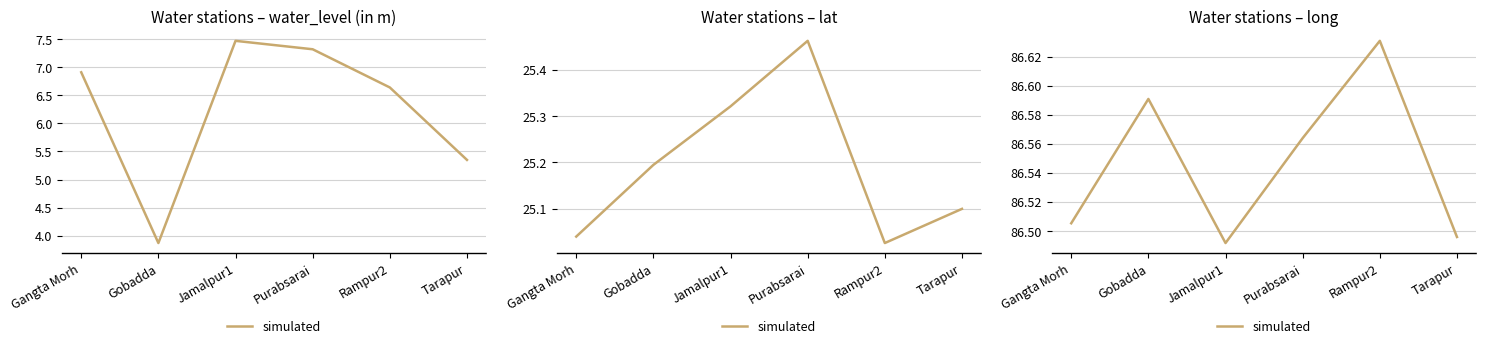

Reading right to left, extract all data points from this chart.

86.5	86.6	86.6	86.5	86.6	86.5